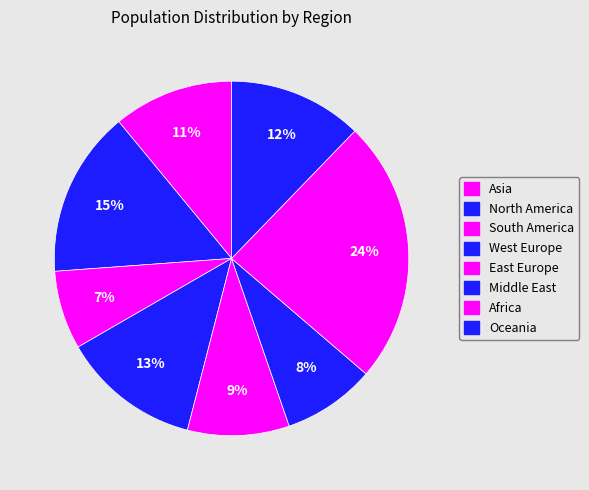

What is the total percentage of Africa and South America?

31.2%